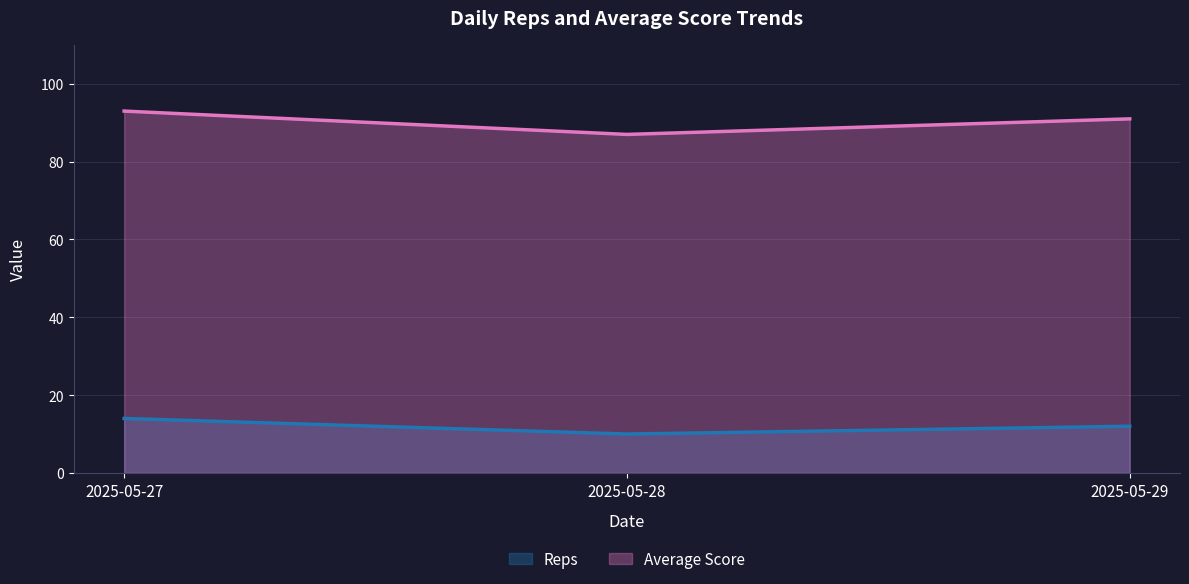

What is the sum of all Average Score values?

271